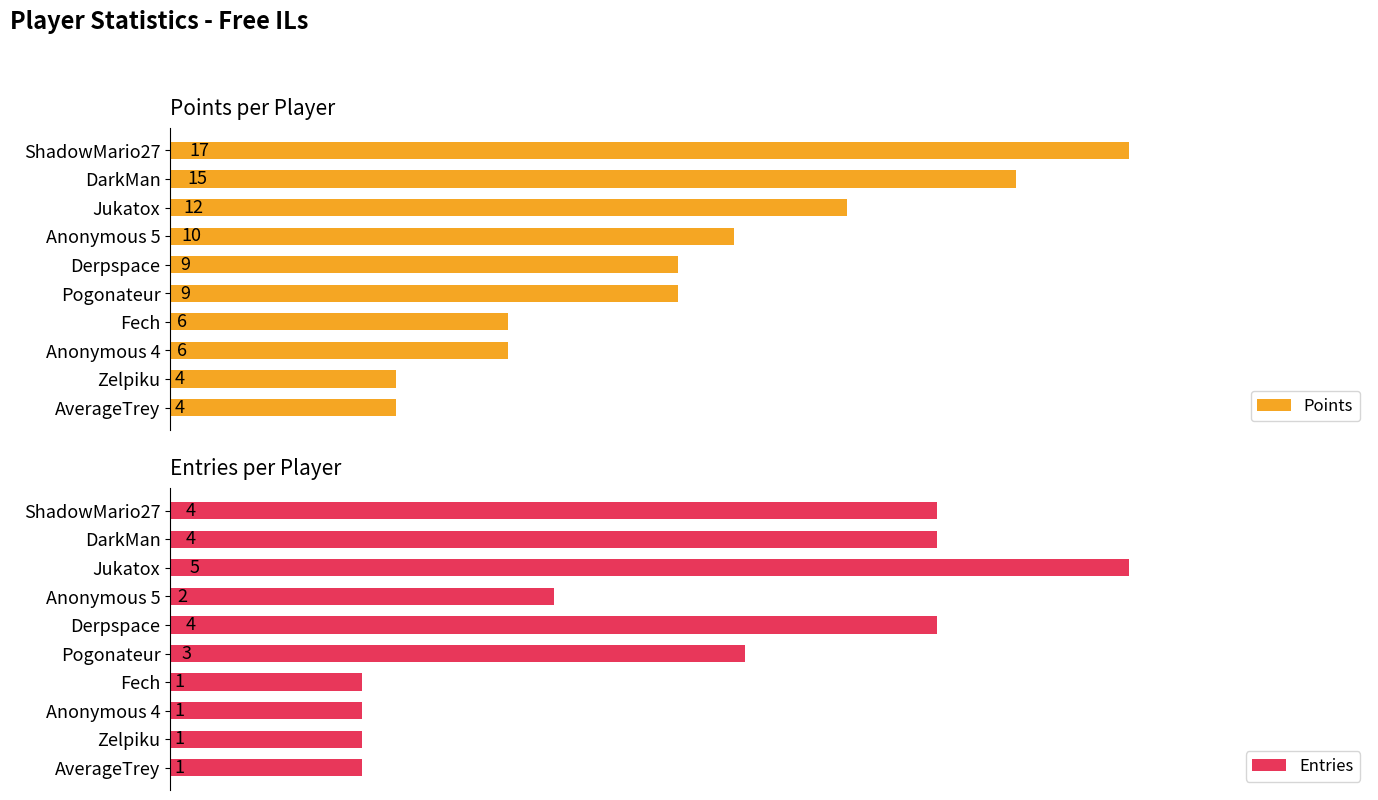

How many categories are shown in the chart?

10